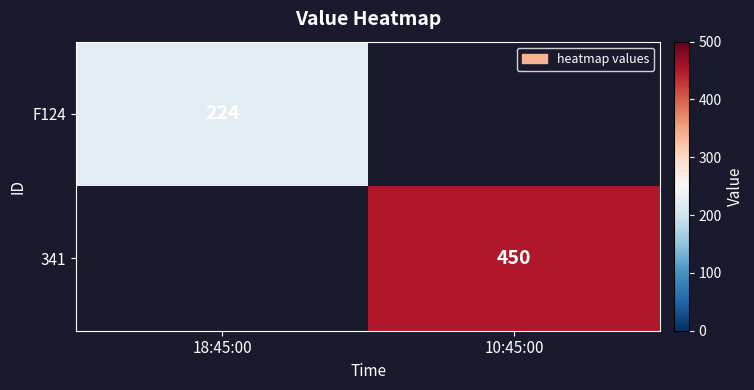

The F124 series shows 224 at 18:45:00. True or false?

True